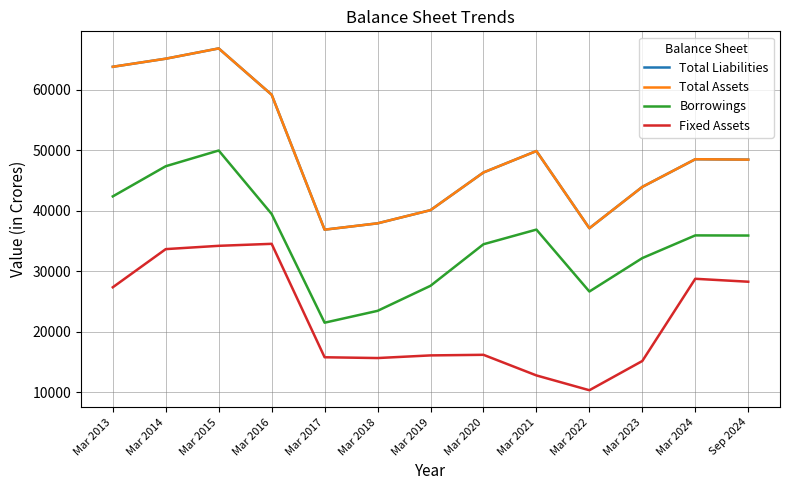

Does the chart display data point markers on the line(s)?

No